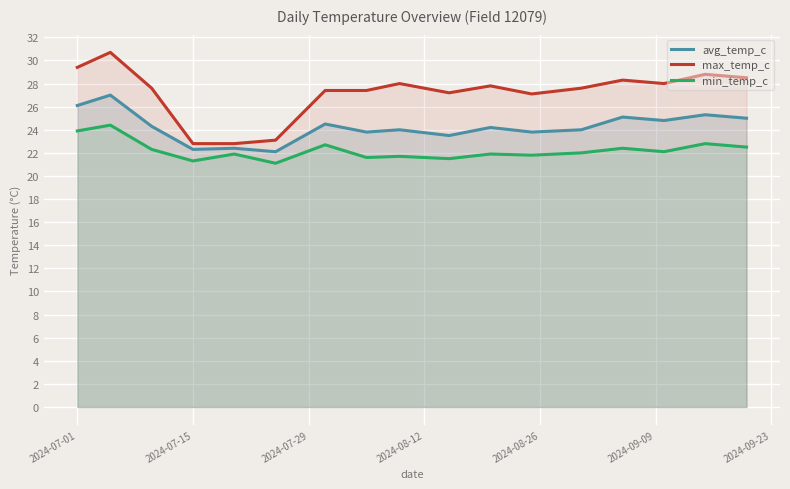

How many data points in max_temp_c are less than 27?

3